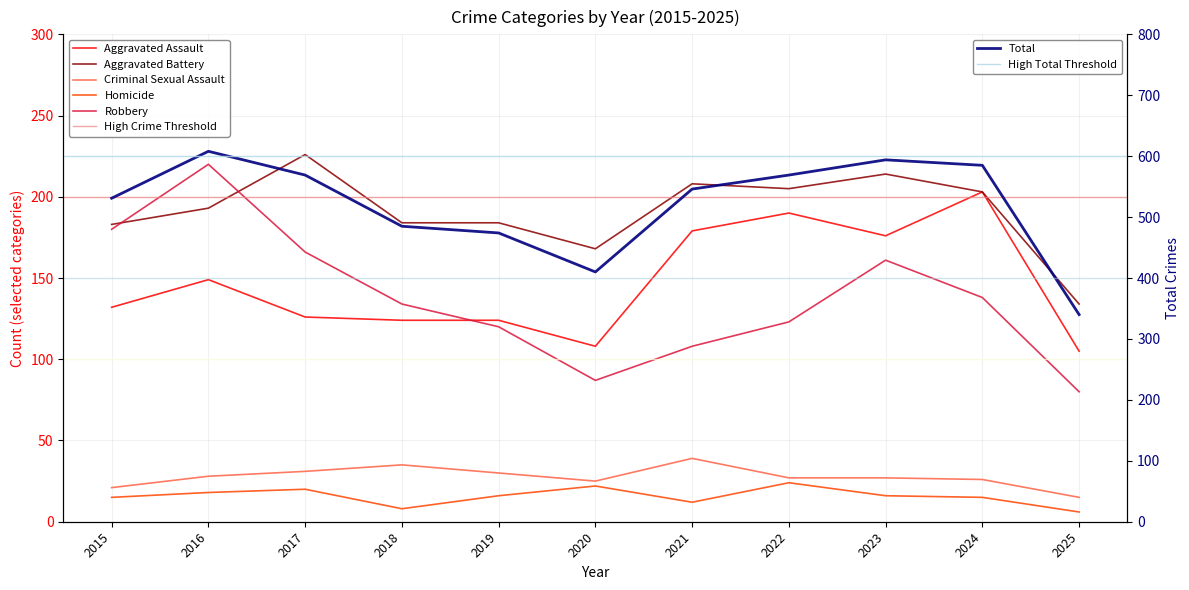

What is the maximum value for Aggravated Battery?

226